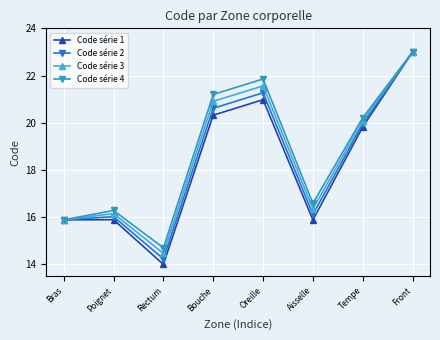

Which series has the largest total across all categories?

Code série 4